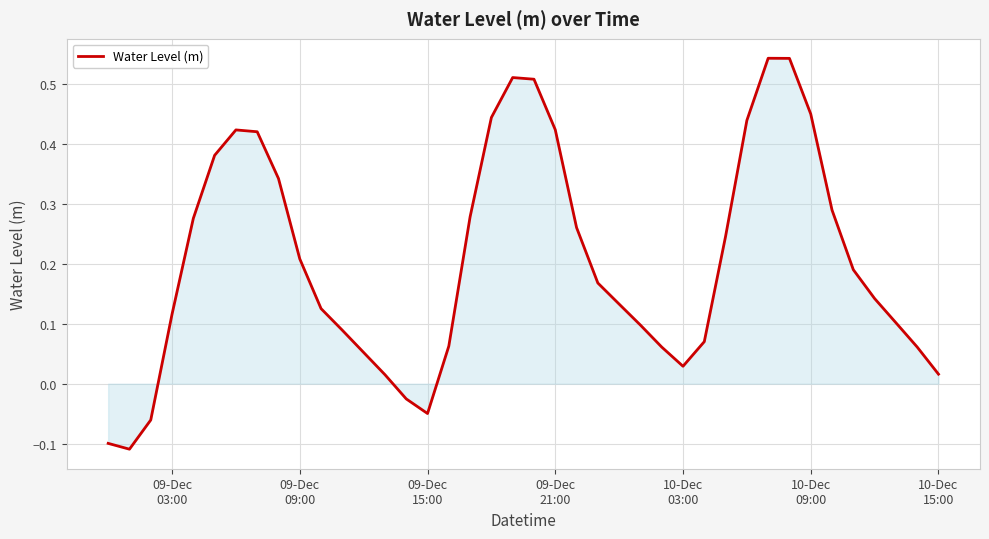

What is the difference between the maximum and minimum values?

0.7